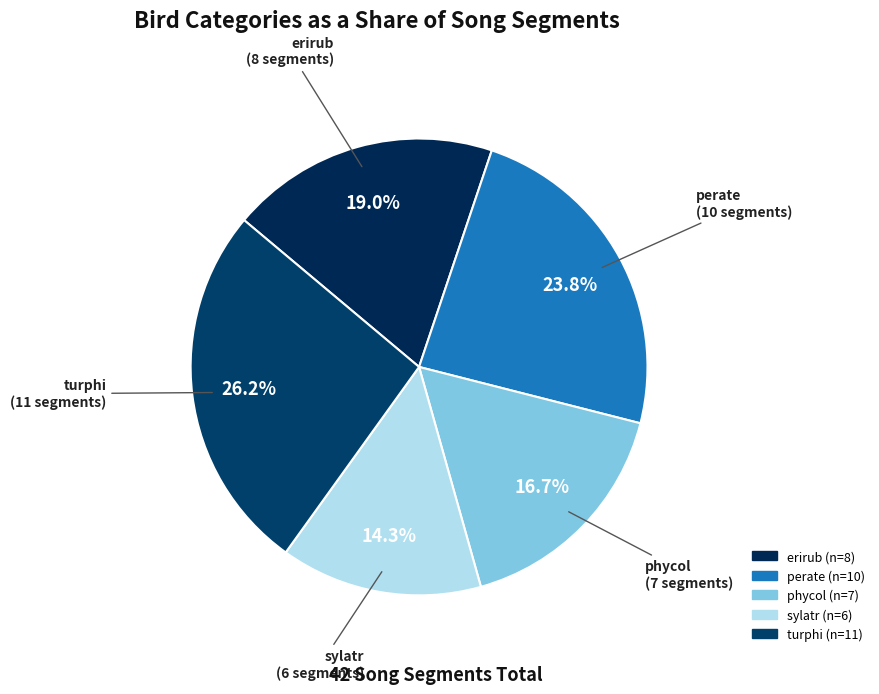

Between erirub and turphi, which is larger?

turphi